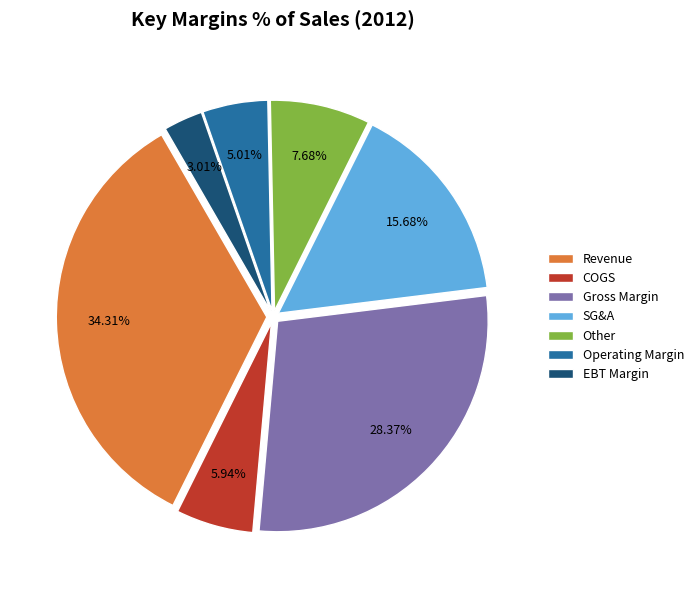

How many segments does this pie chart have?

7